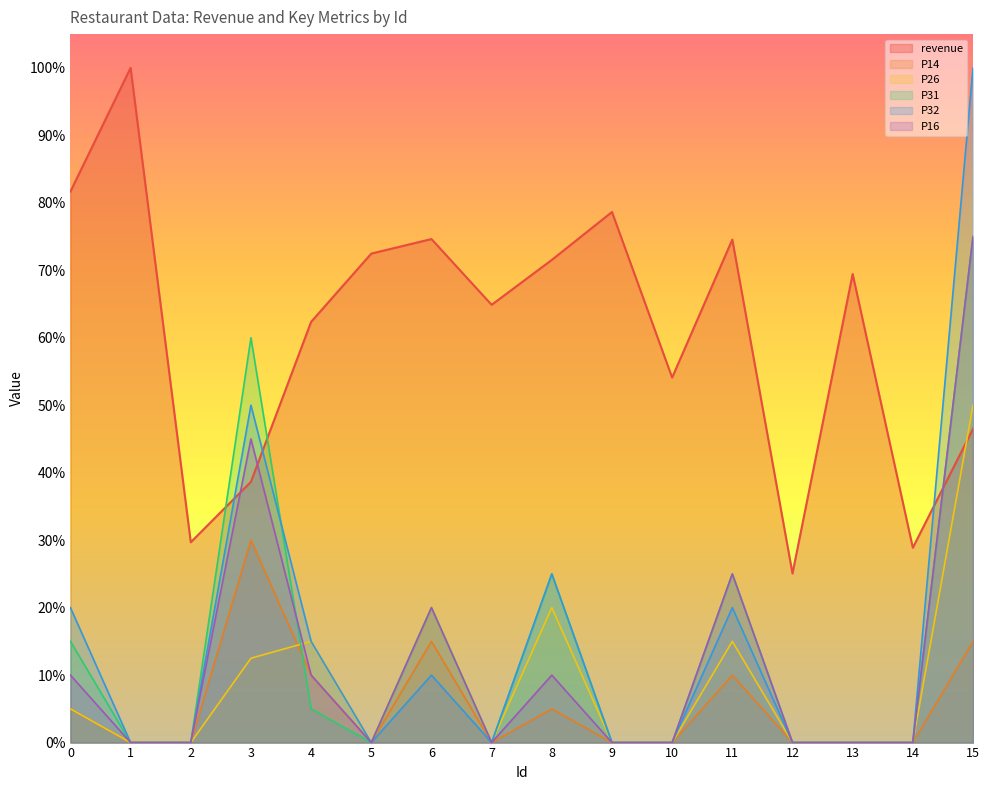

What are all the series names shown in the legend?

revenue, P14, P26, P31, P32, P16